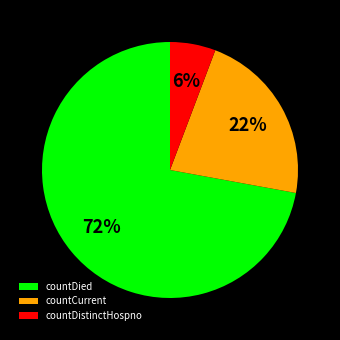

To the nearest percent, what percentage of the pie is countCurrent?

22%